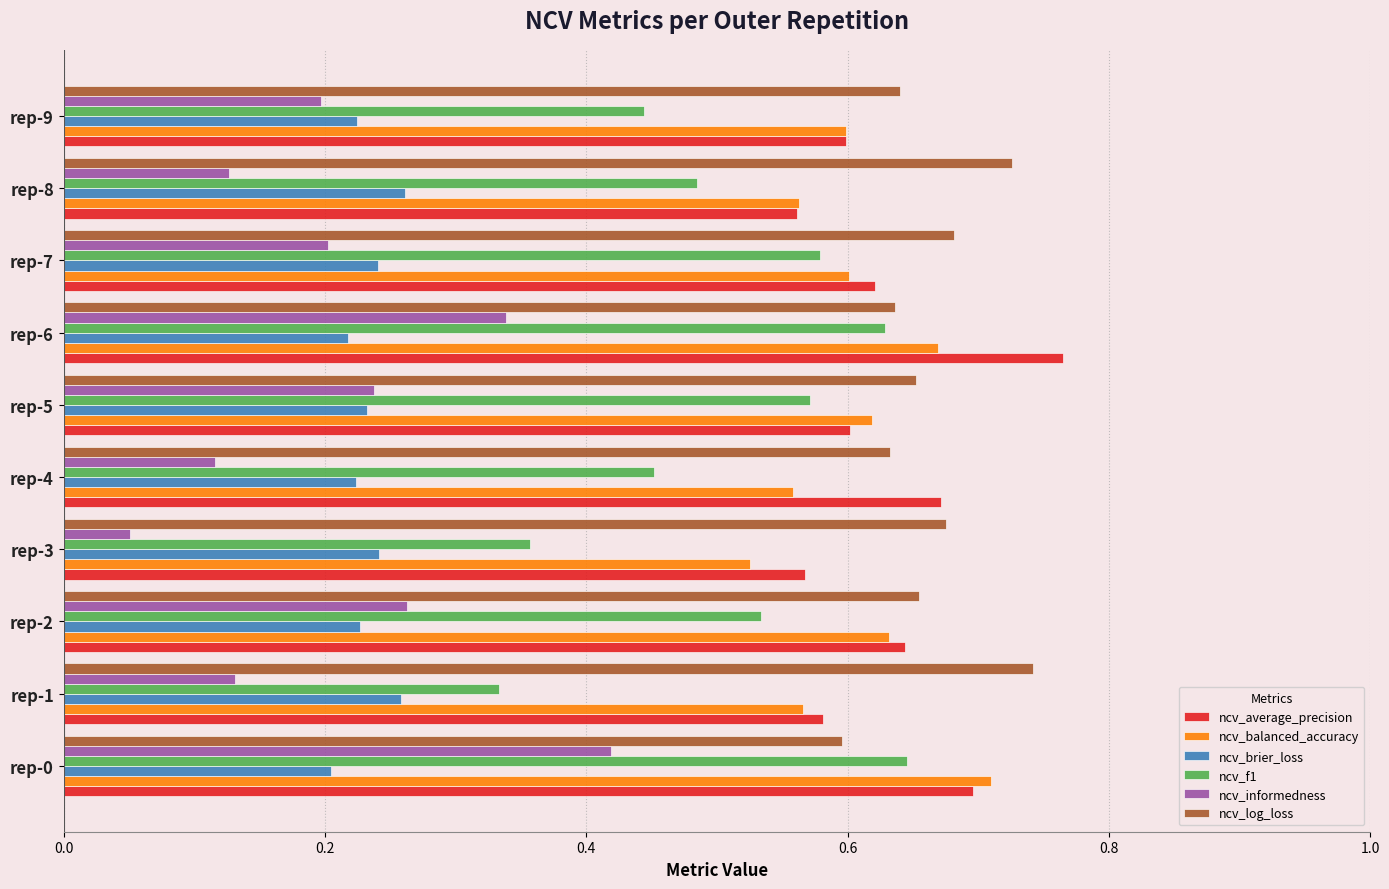

What is the sum of all ncv_balanced_accuracy values?

6.0